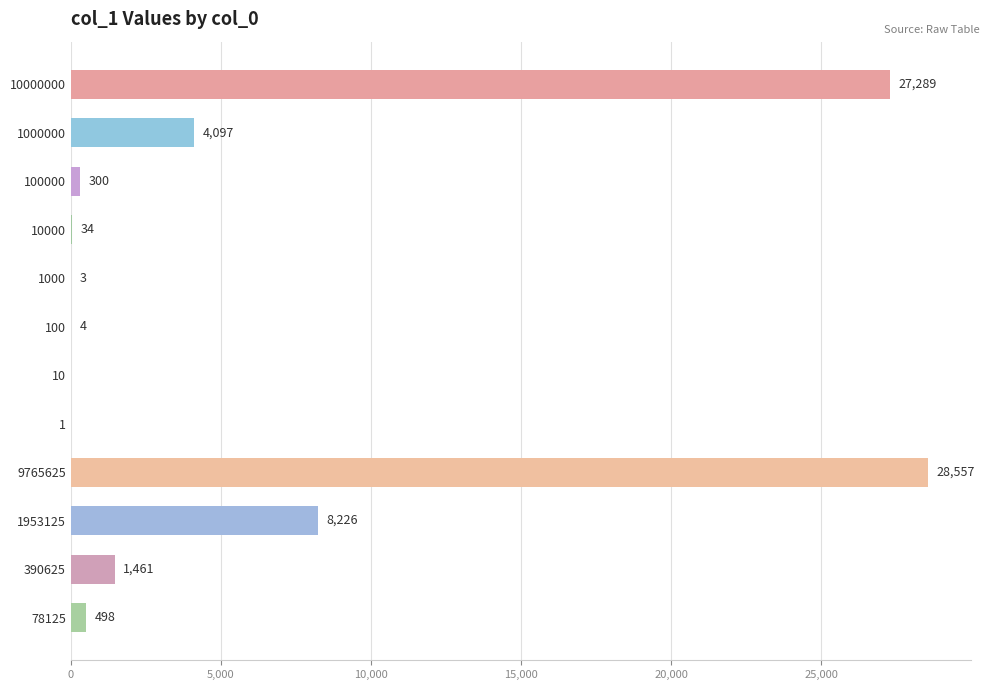

At which label is the value closest to 14278?

1953125